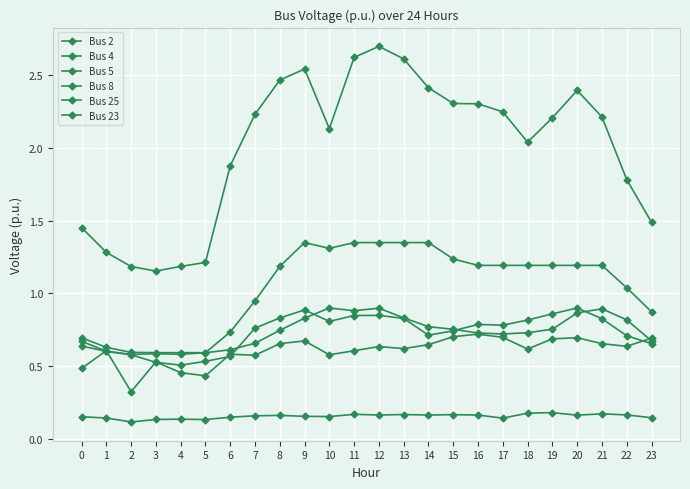

What value does the Bus 4 series have at 4?

0.6